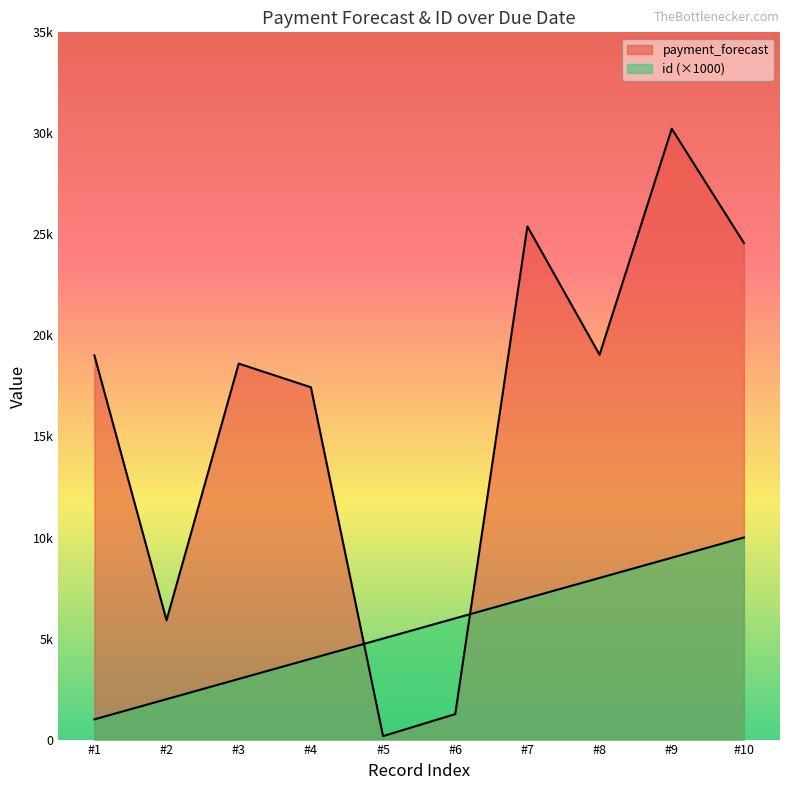

What is the spread (max minus min) of values at 2023-11-29?

15607